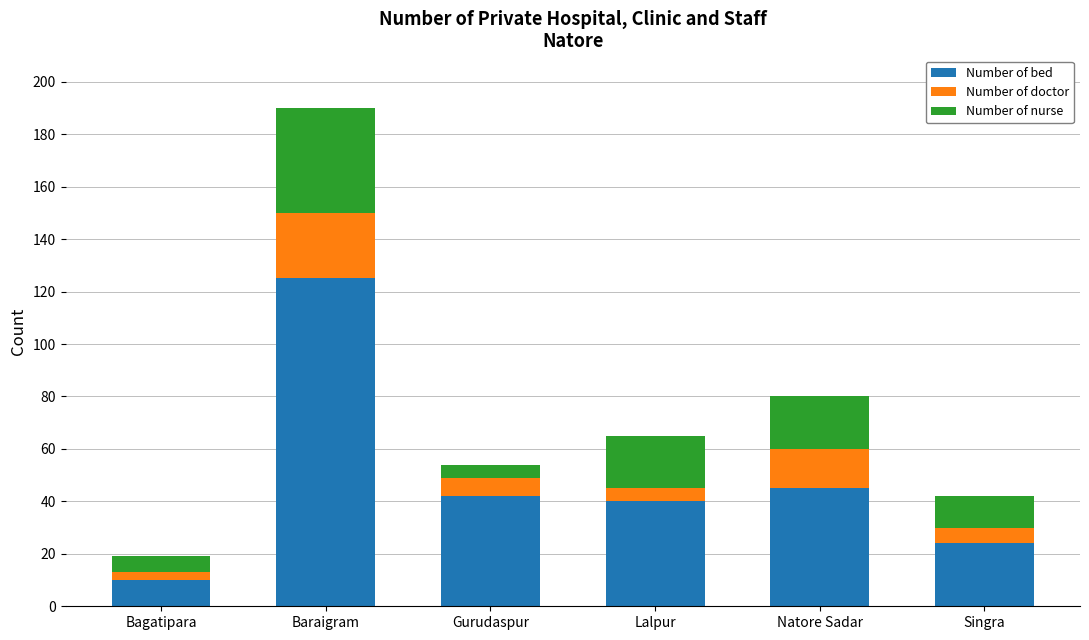

What is the total value across all series at Natore Sadar?

80